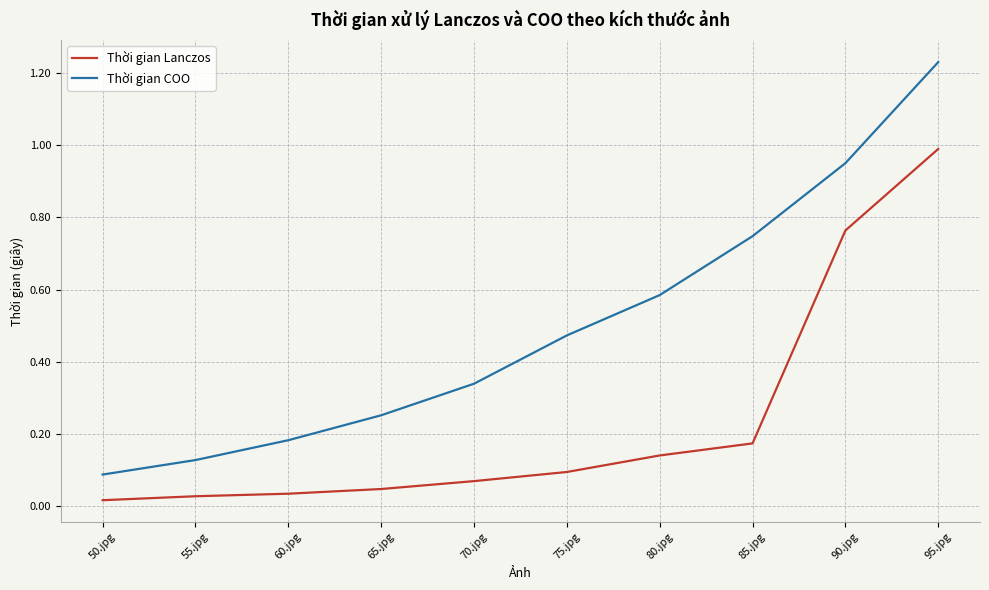

True or false: Thời gian Lanczos and Thời gian COO intersect in this chart.

False